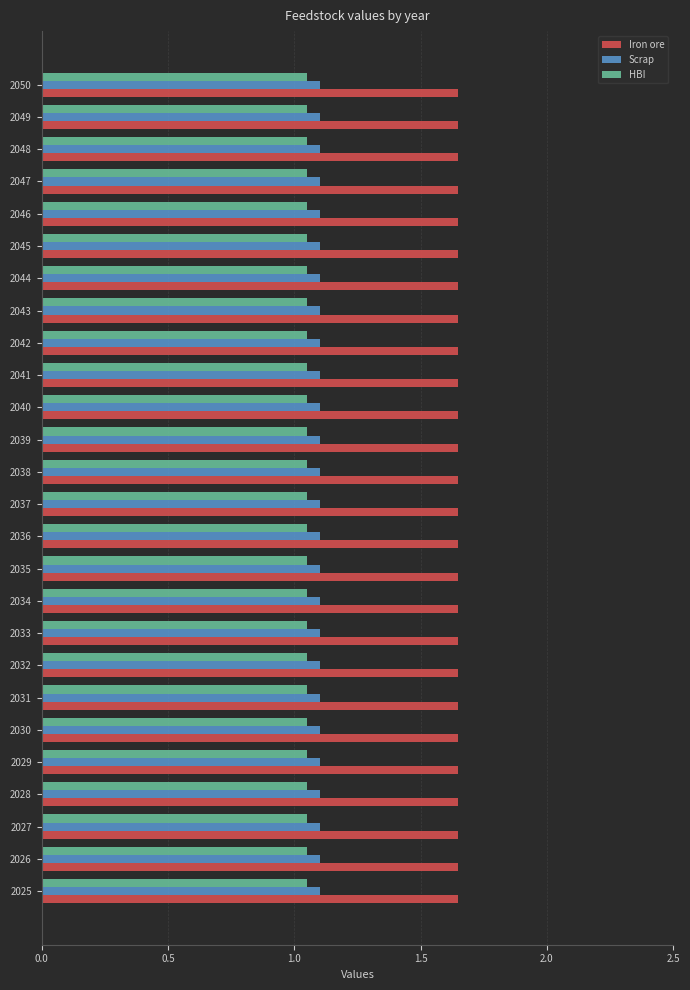

What is the difference between the highest and lowest values at 2035?

0.6